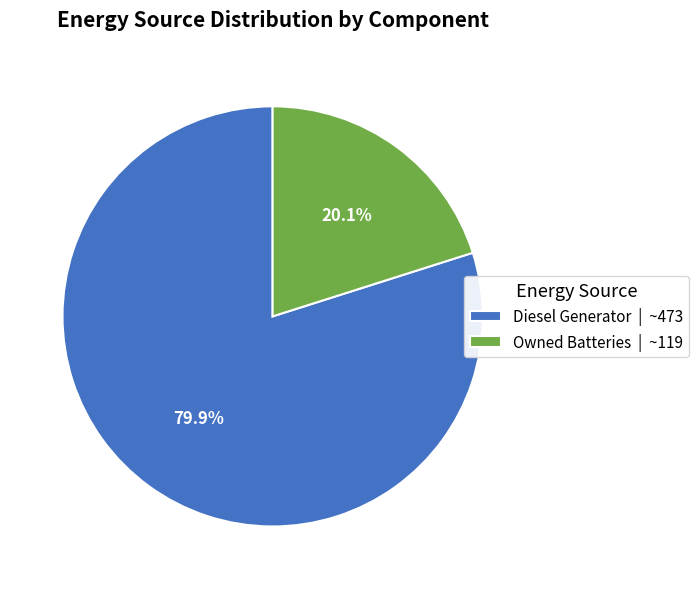

Approximately how many times larger is the value at Diesel Generator | ~473 compared to Owned Batteries | ~119?

4.0